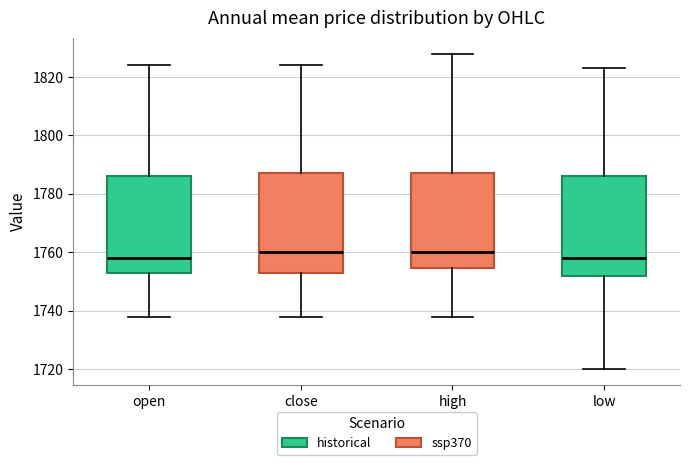

Where does the median line of the box for close sit on the y-axis? The values are not printed on the chart, so give them approximately, as read against the axis.

1760